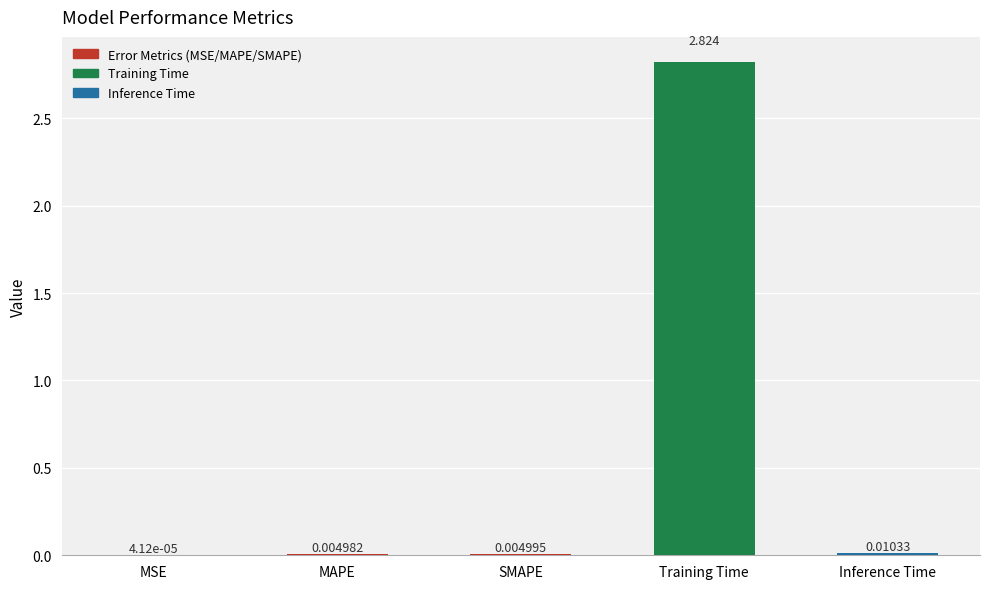

At which category does the chart reach its peak across all series?

Training Time